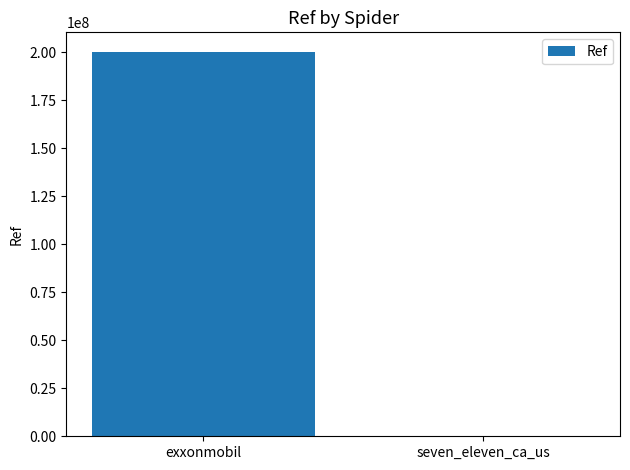

Between exxonmobil and seven_eleven_ca_us, which is larger?

exxonmobil